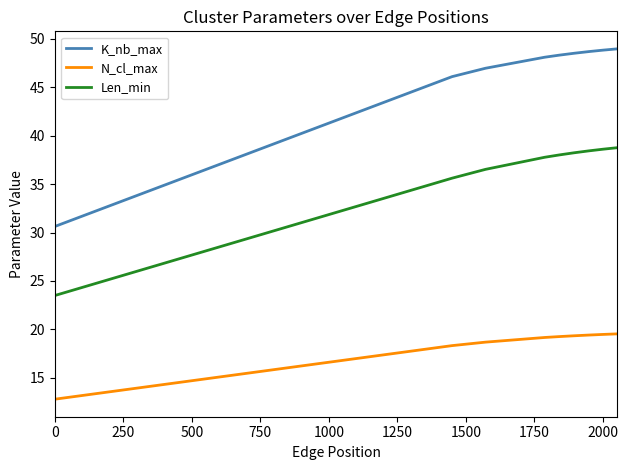

Rank the series by their maximum value, from highest to lowest.

K_nb_max, Len_min, N_cl_max